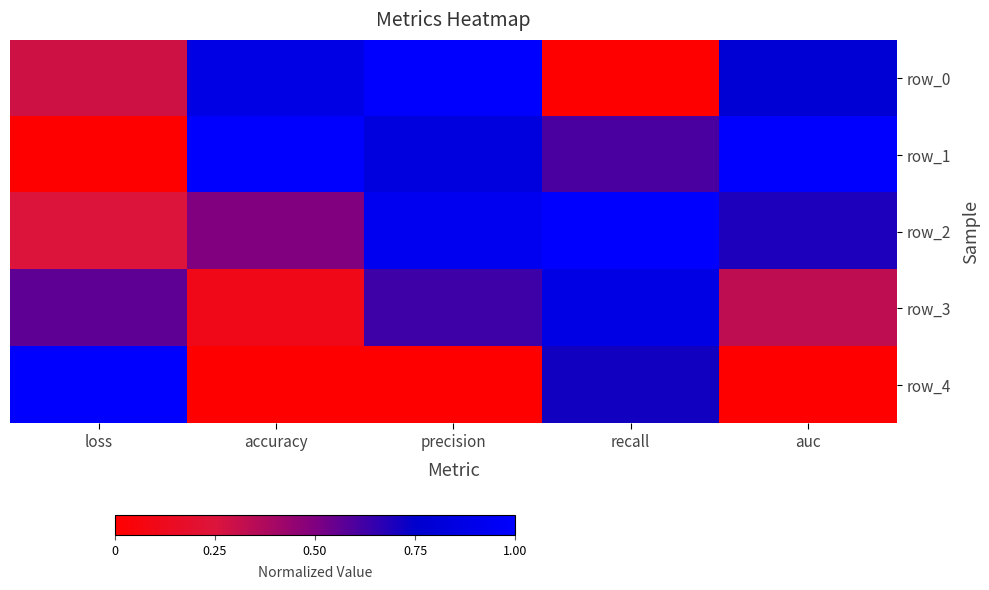

Reading left to right, transcribe all the data shown in this chart.

row_0: loss=0.3	accuracy=0.9	precision=1.0	recall=0.0	auc=0.8
row_1: loss=0.0	accuracy=1.0	precision=0.8	recall=0.6	auc=1.0
row_2: loss=0.2	accuracy=0.5	precision=0.9	recall=1.0	auc=0.7
row_3: loss=0.6	accuracy=0.1	precision=0.6	recall=0.9	auc=0.3
row_4: loss=1.0	accuracy=0.0	precision=0.0	recall=0.7	auc=0.0